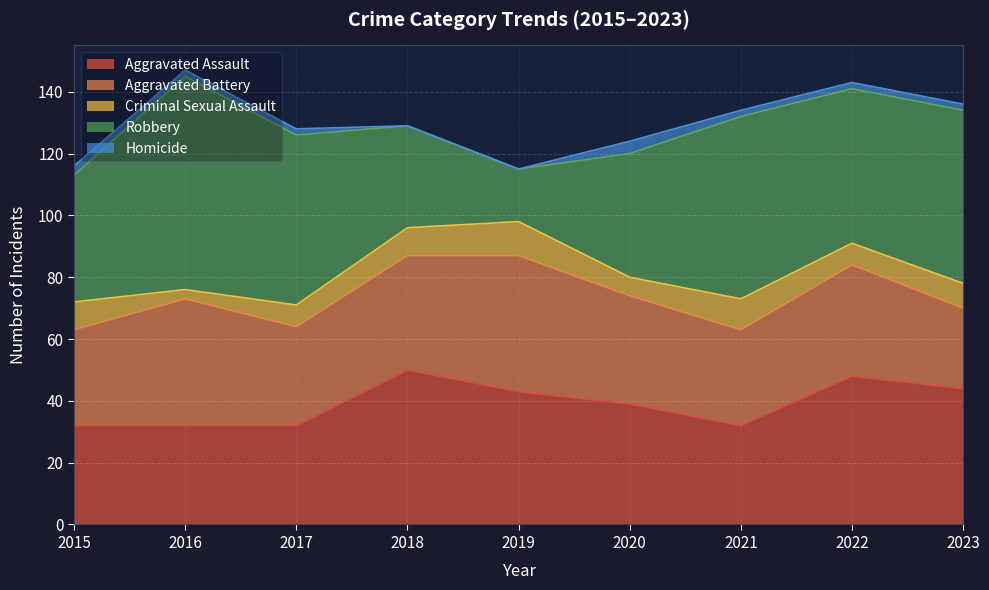

Count the number of data series in this chart.

5